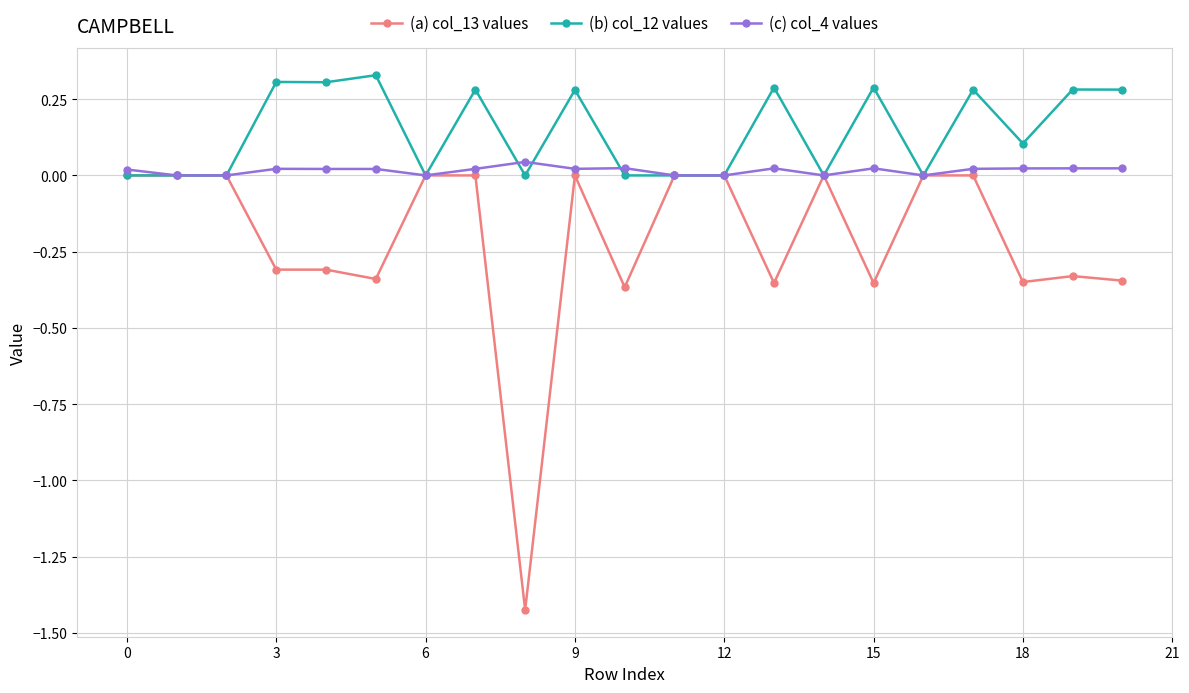

Which series has the largest range (max minus min)?

(a) col_13 values